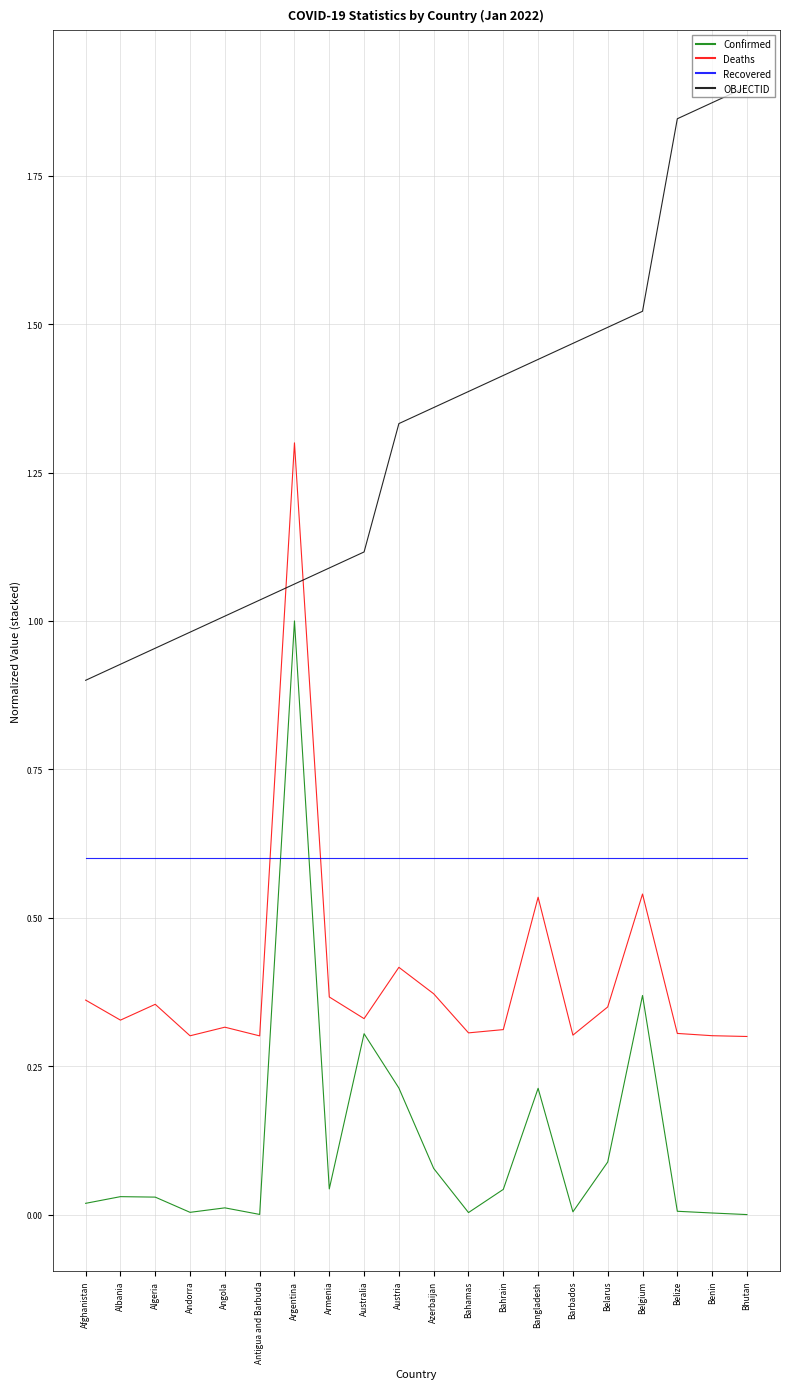

True or false: OBJECTID has a value of 0.6 at Azerbaijan.

False